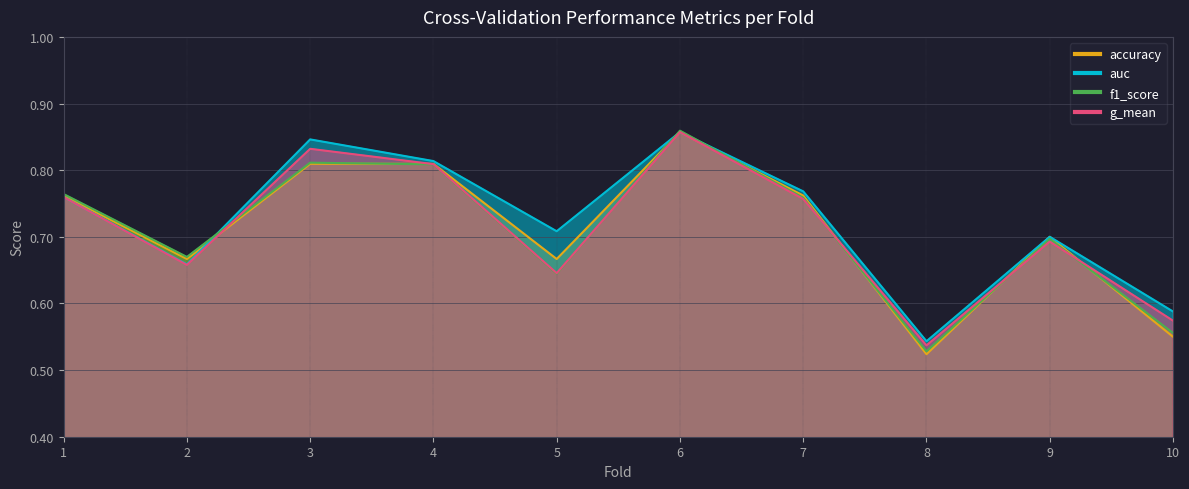

True or false: auc and g_mean intersect in this chart.

False